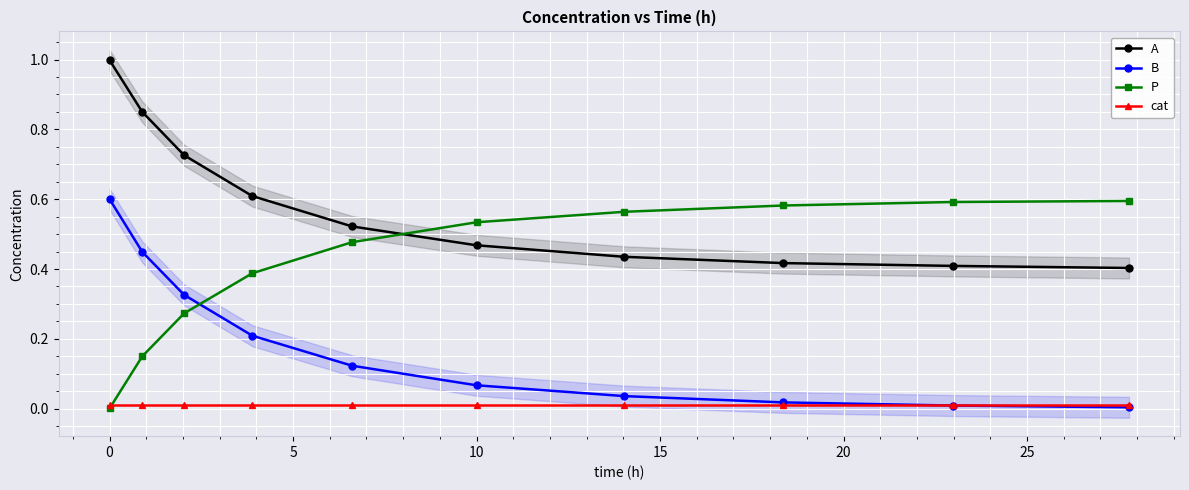

Rank the series by their maximum value, from lowest to highest.

cat, P, B, A